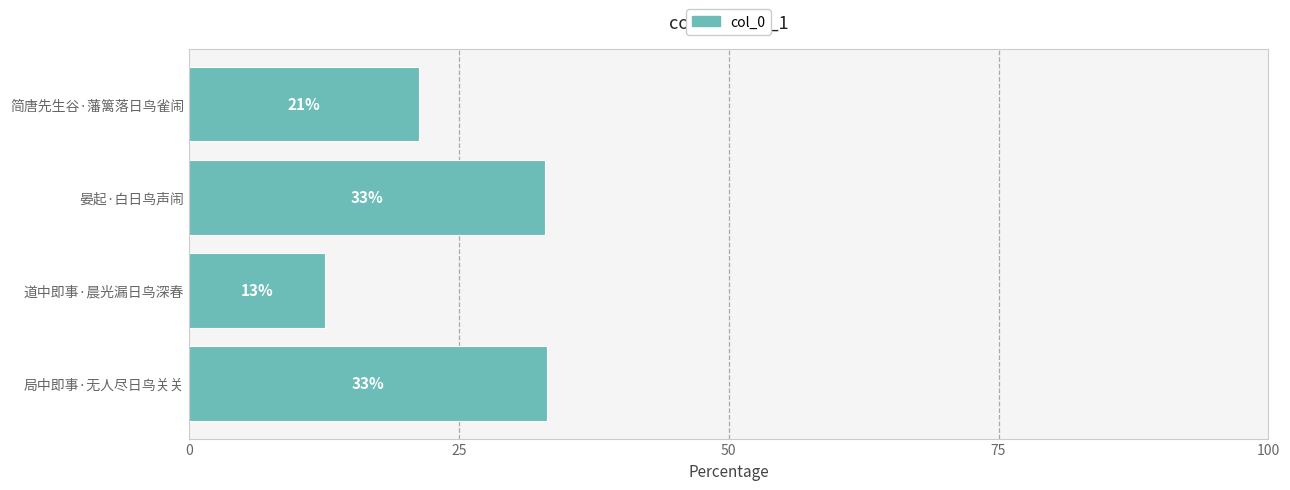

Does the chart contain stacked bars?

No